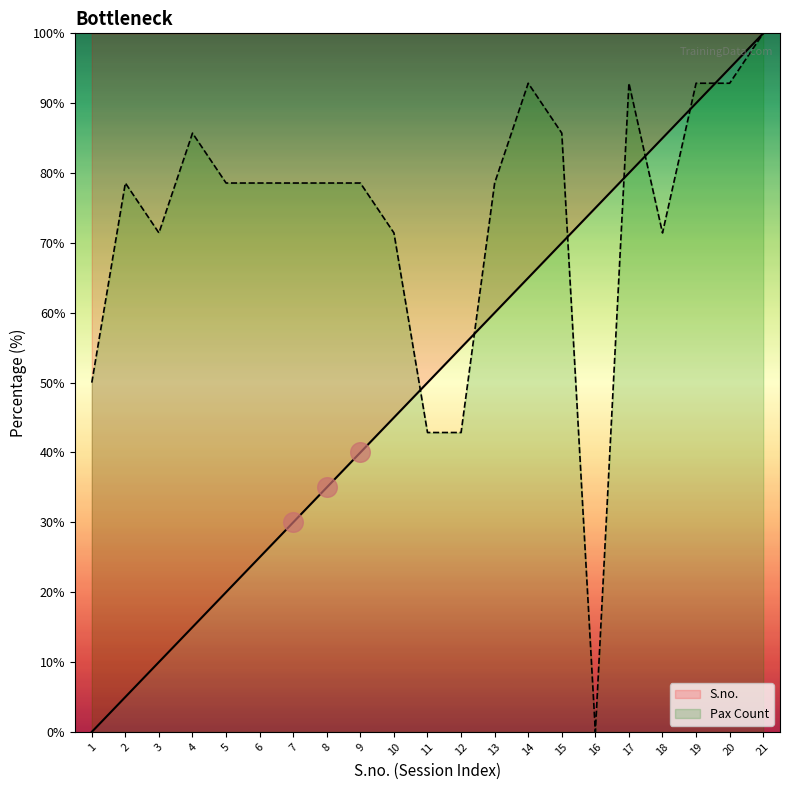

At which category is the sum across all series the highest?

21